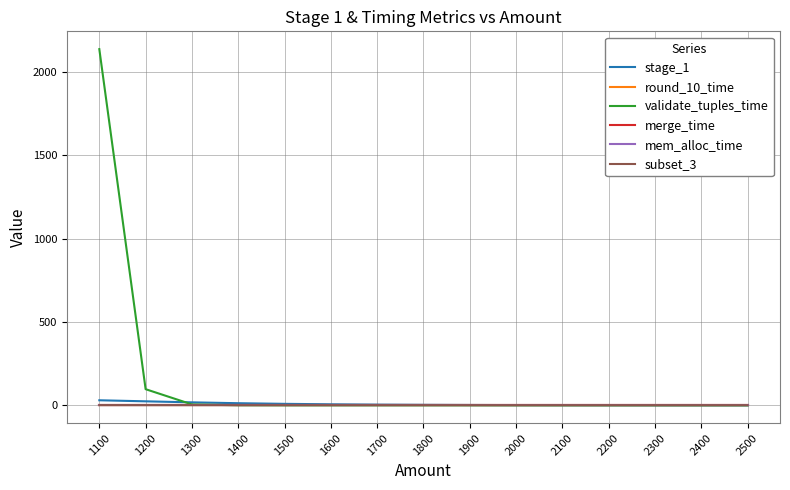

What is the maximum value shown in the chart?

2137.1